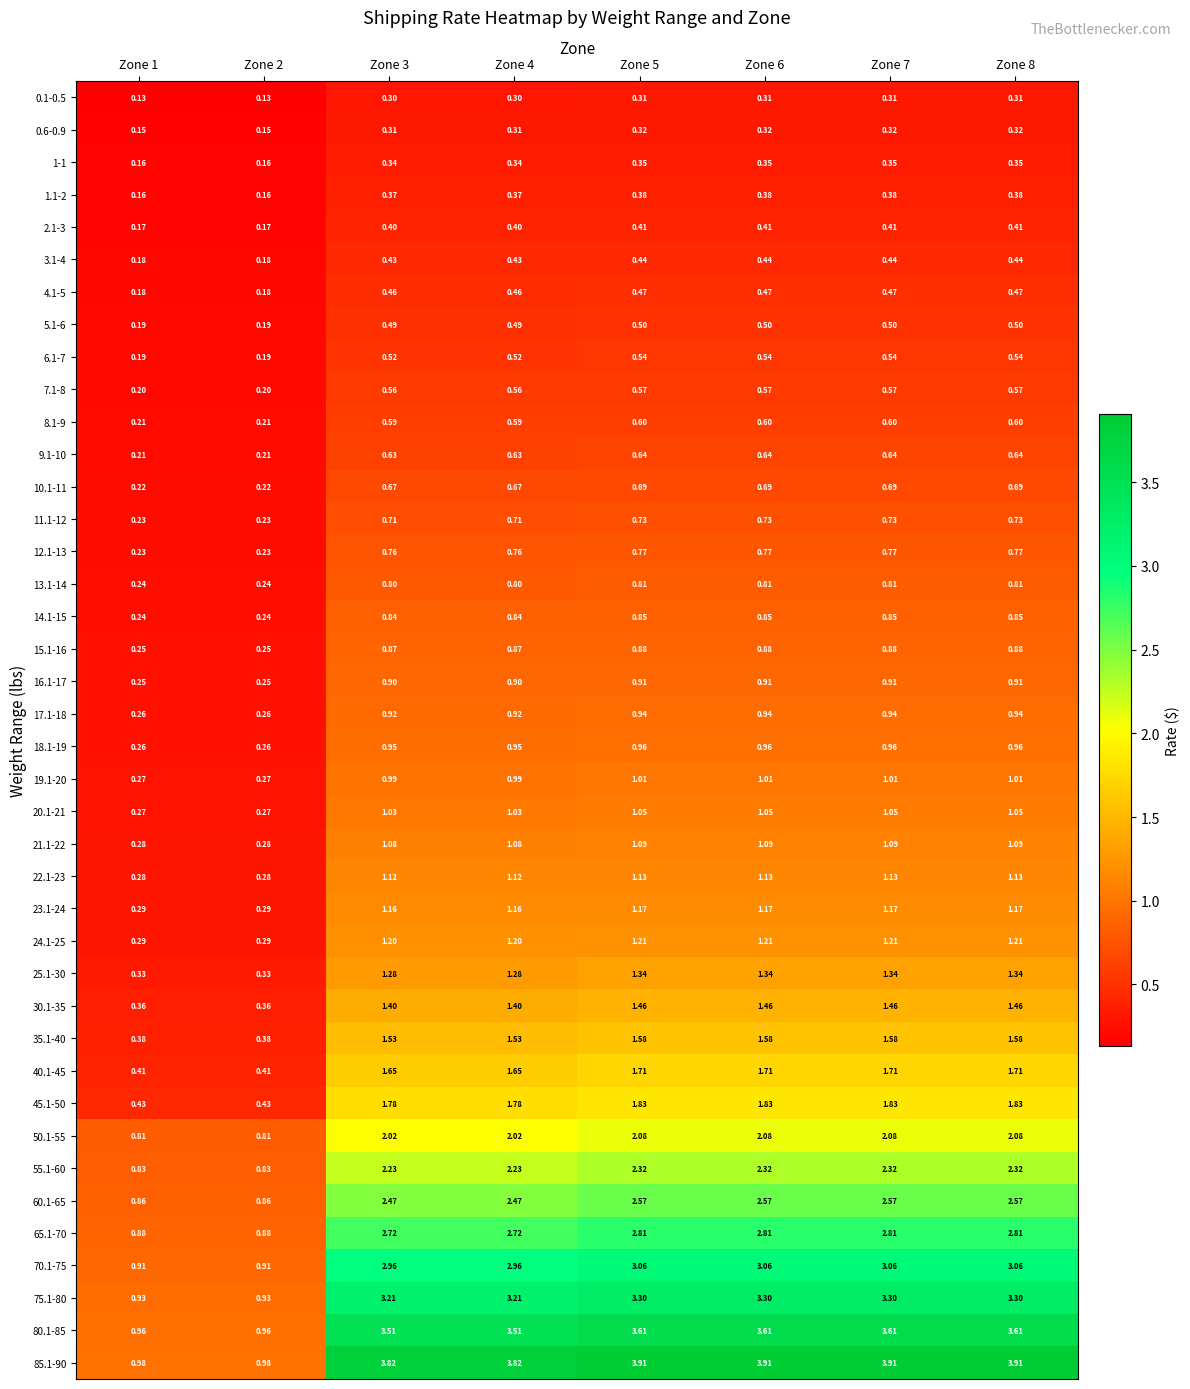

Is the value of 2.1-3 at Zone 1 greater than the value of 40.1-45 at Zone 3?

No